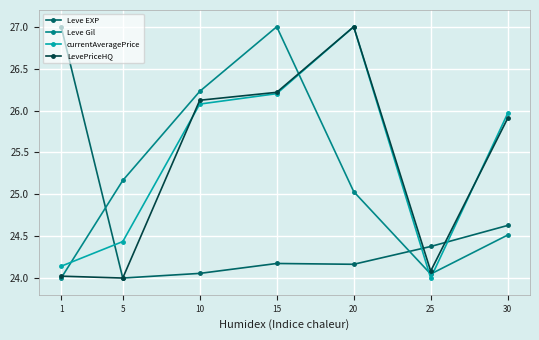

The value of currentAveragePrice at 15 is 35.7. True or false?

False